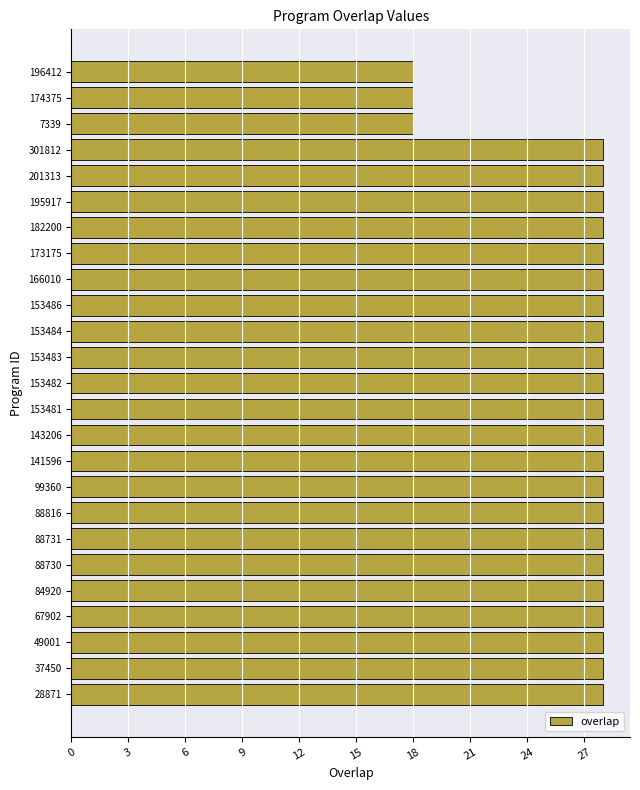

What is the smallest value displayed?

18